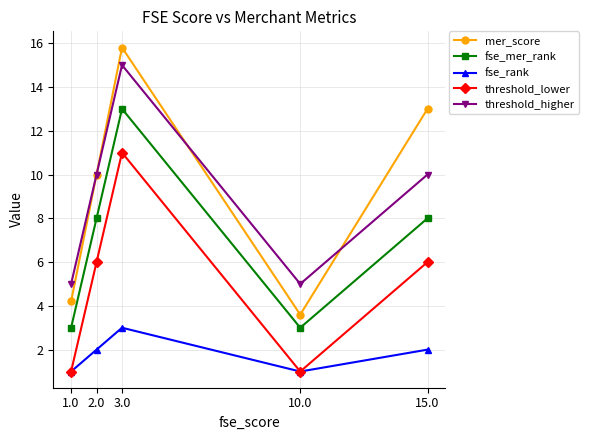

At 15.0, list the series in order from smallest to largest.

fse_rank, threshold_lower, fse_mer_rank, threshold_higher, mer_score